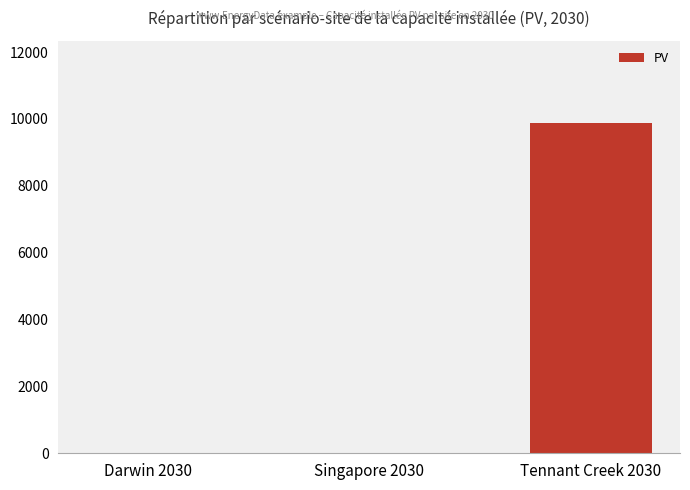

What is the greatest value displayed?

9872.3